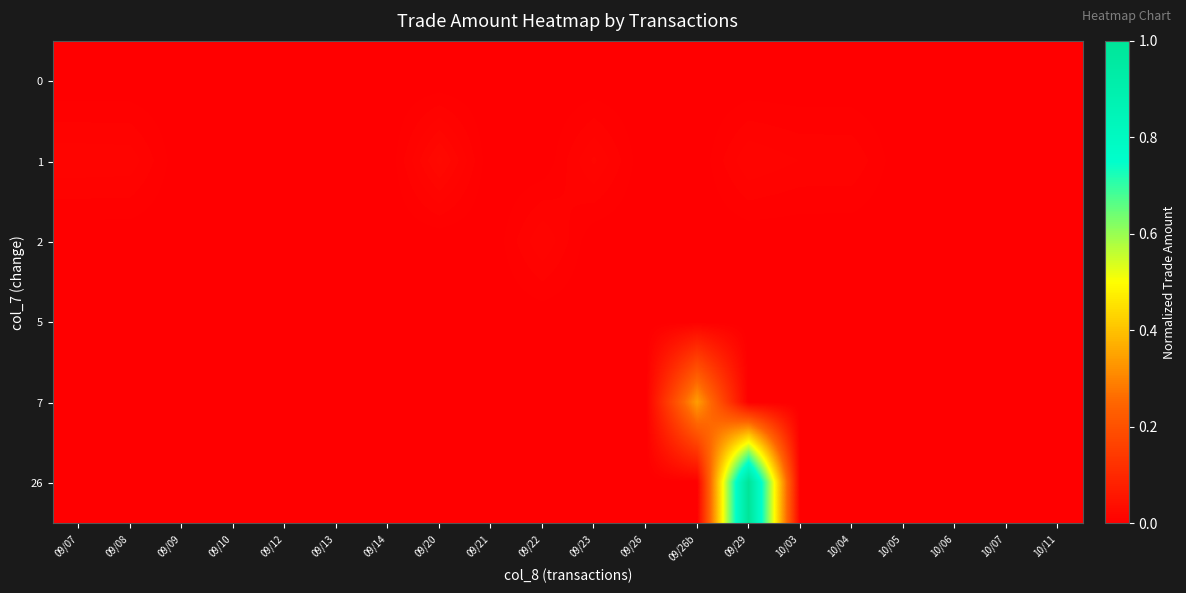

What is the total value across all series at 09/26b?

0.3